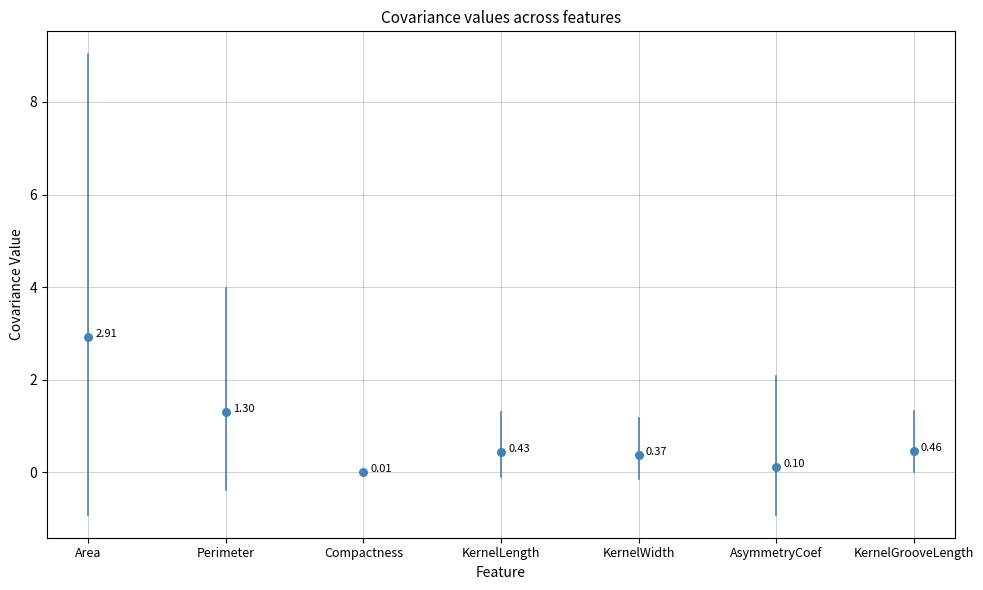

Which series reaches the maximum Y coordinate?

Area